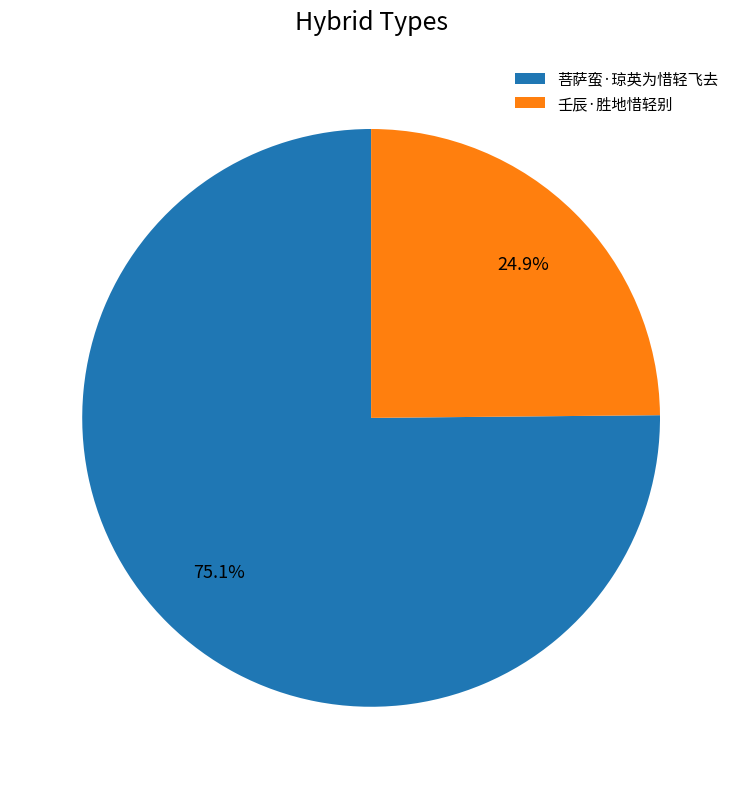

Is it true that 壬辰·胜地惜轻别 is 25% of the pie?

True